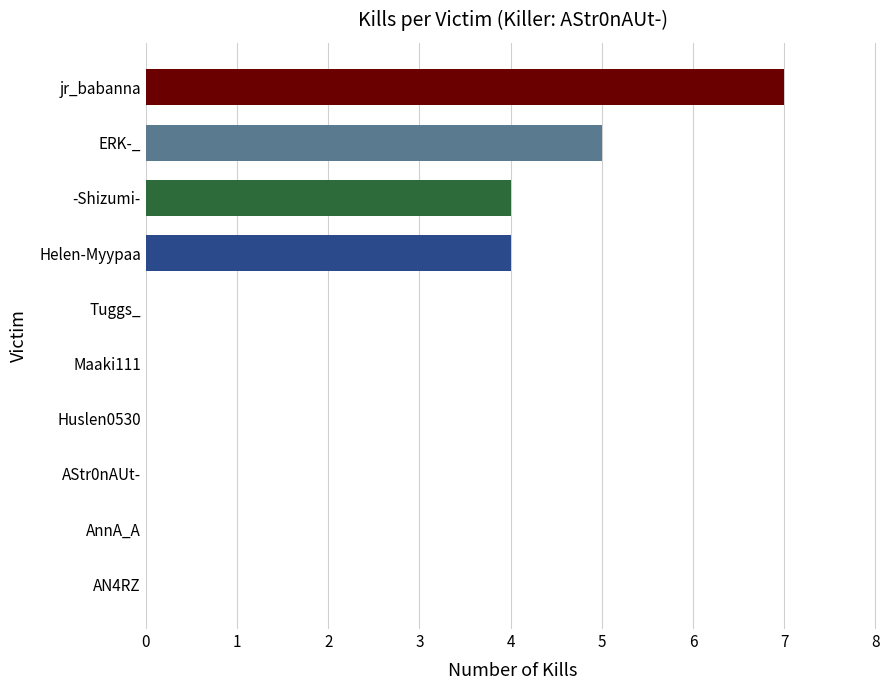

Which category has the highest value across all series?

jr_babanna